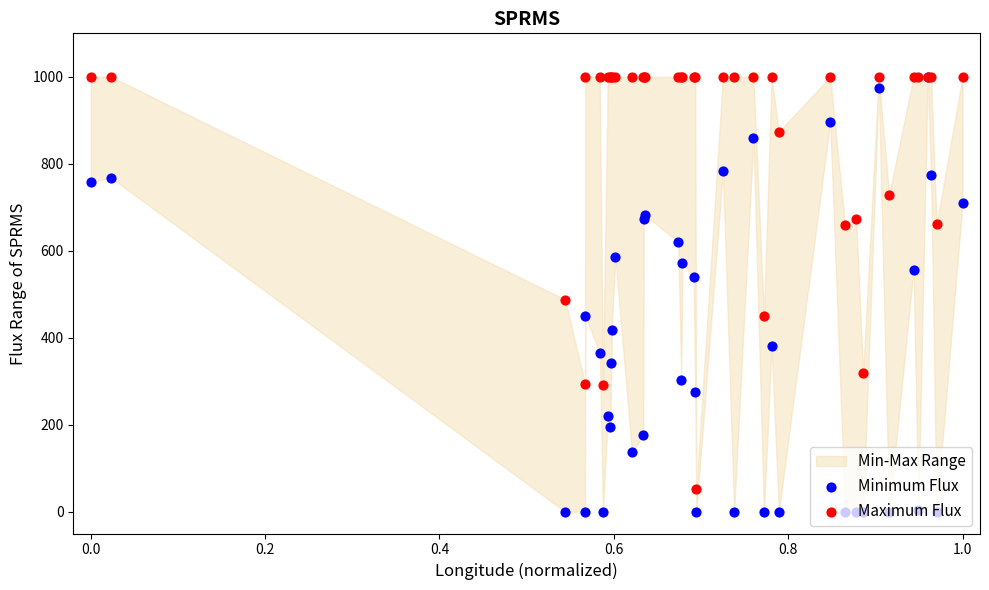

Which series reaches the minimum Y coordinate?

Minimum Flux